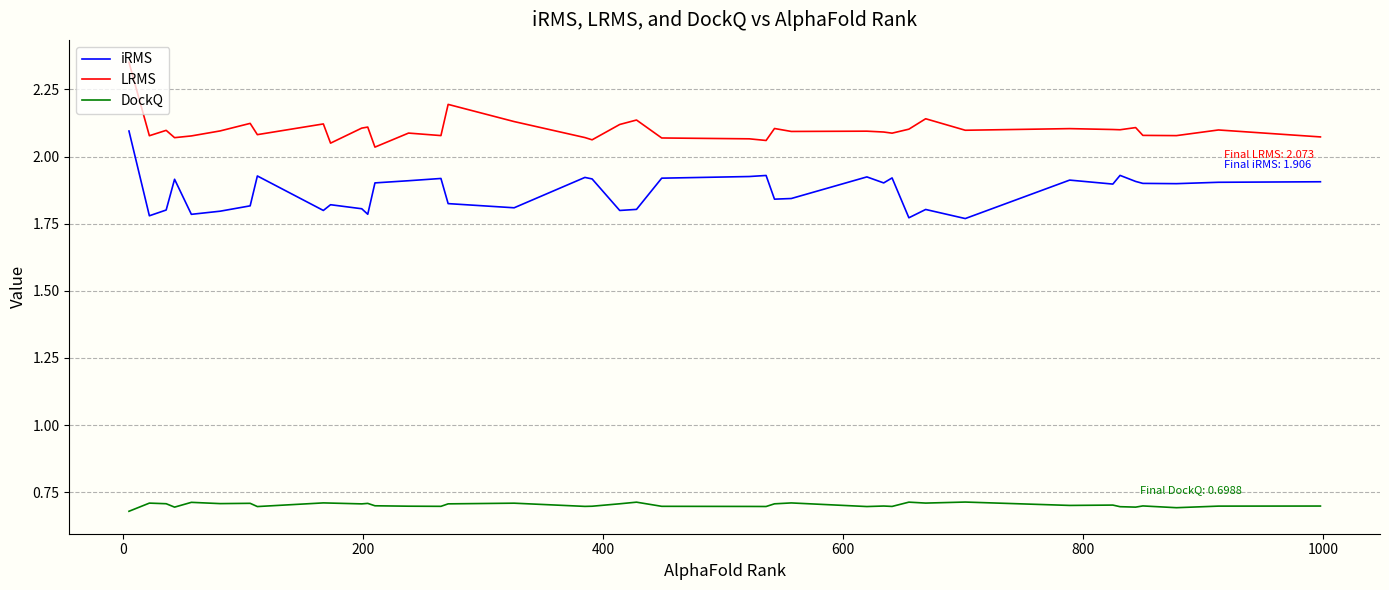

True or false: iRMS and DockQ cross at least once.

False